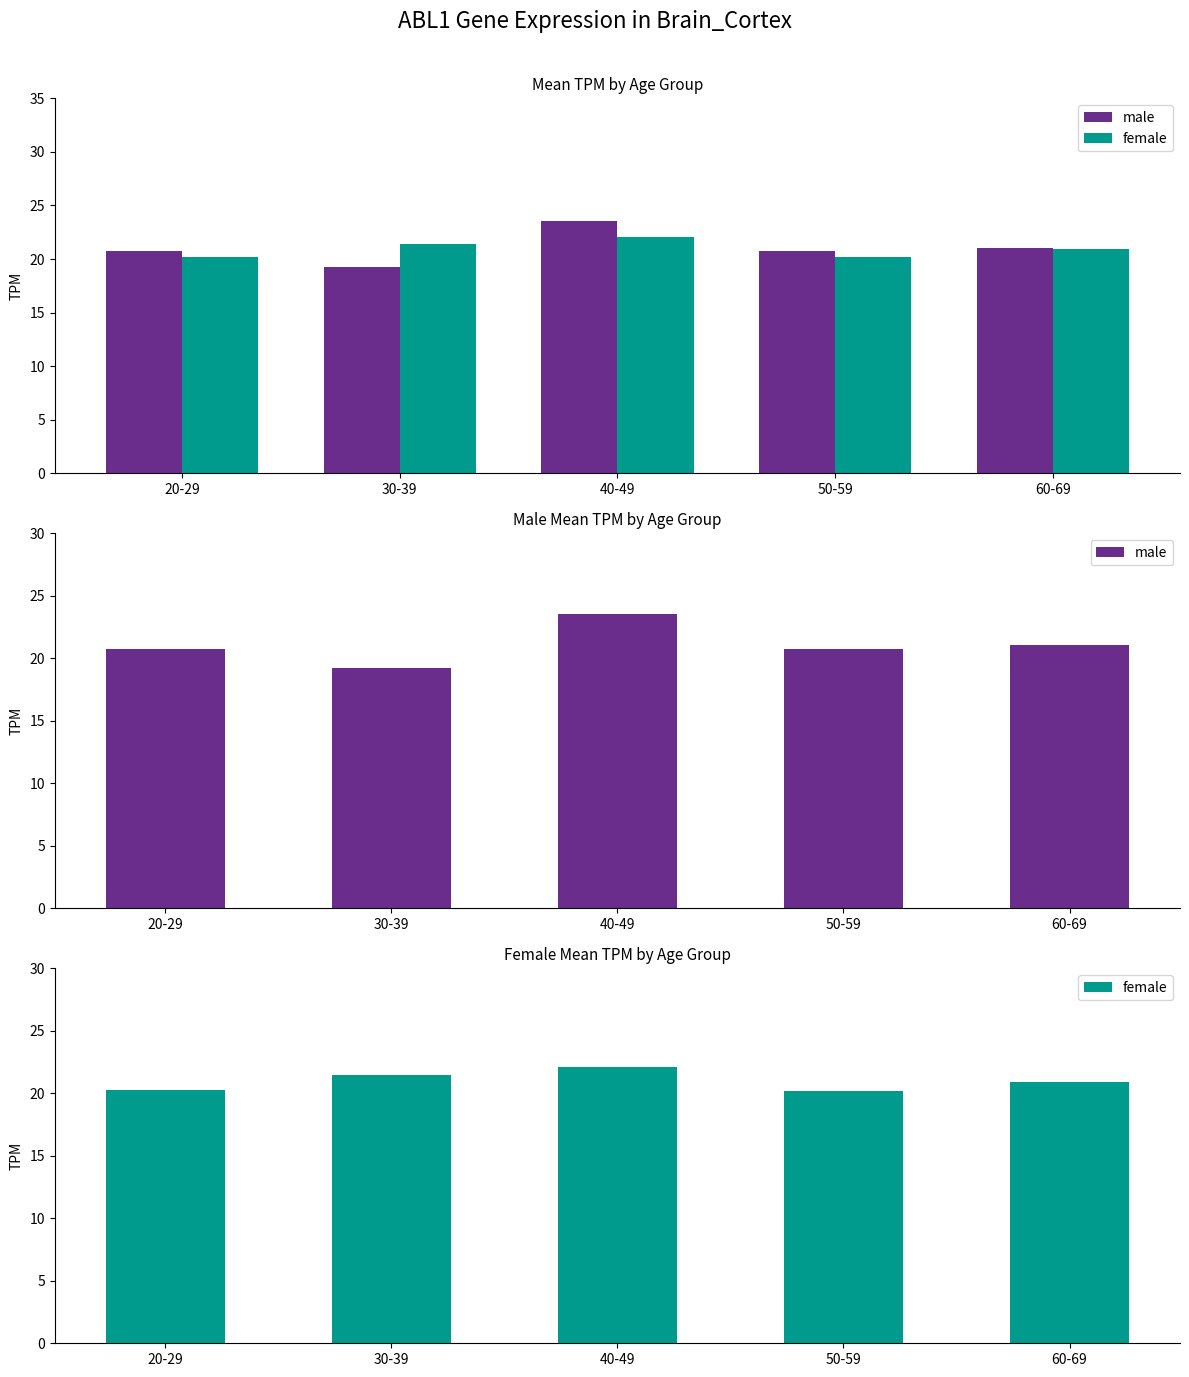

How many bars are there in each group?

2